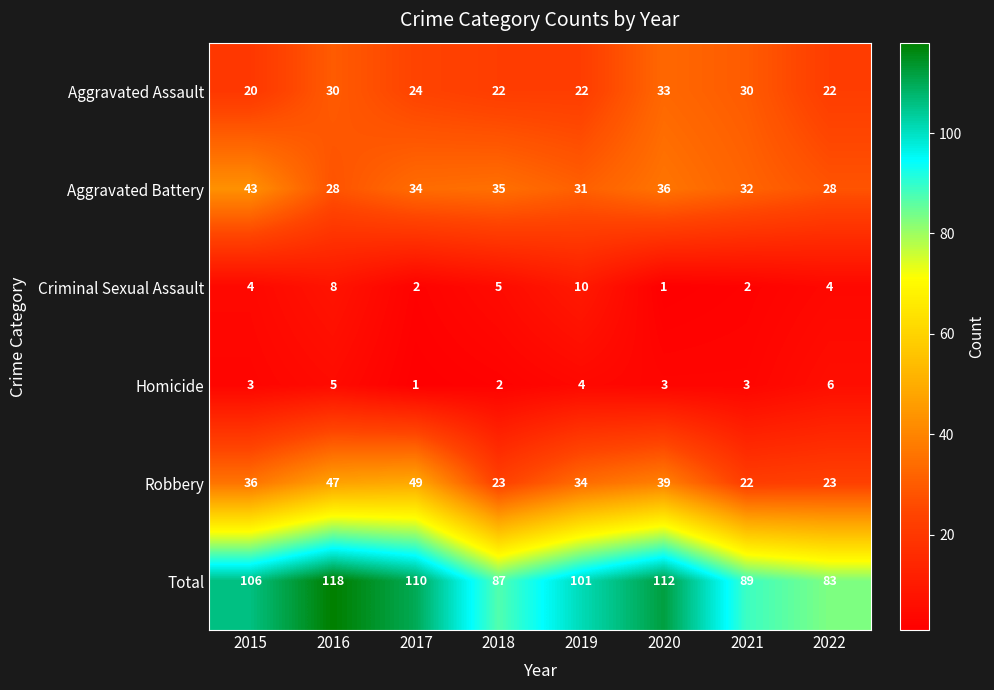

Where is Aggravated Battery nearest to the value 35?

2018